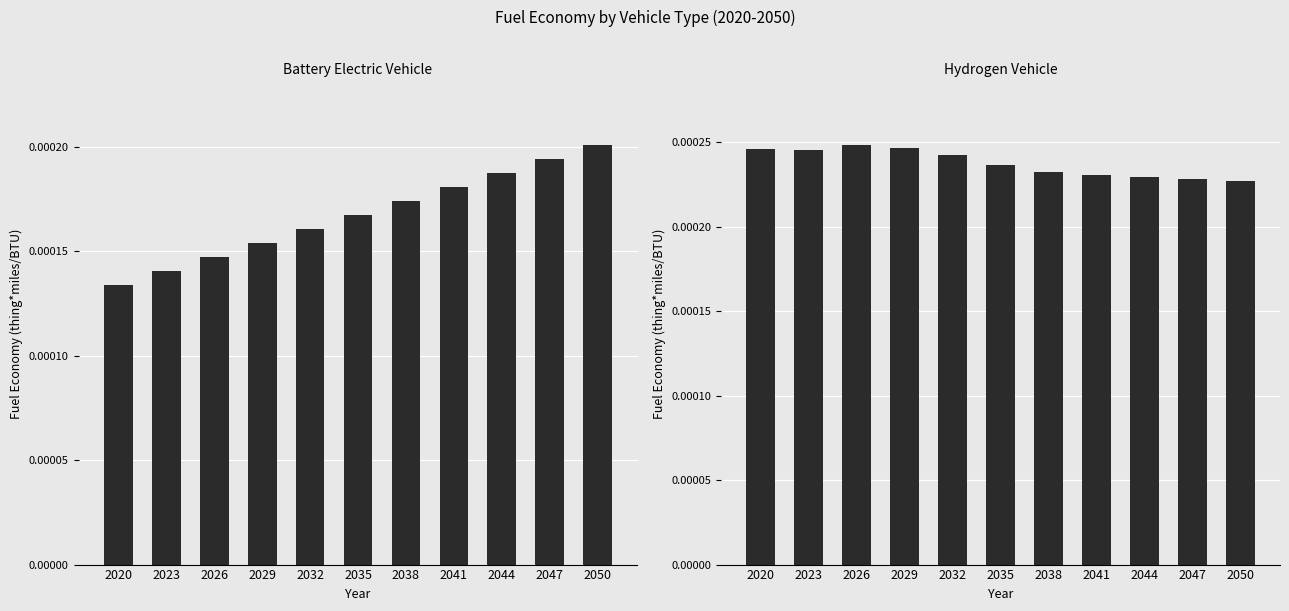

Rank the series by their maximum value, from highest to lowest.

hydrogen vehicle, battery electric vehicle